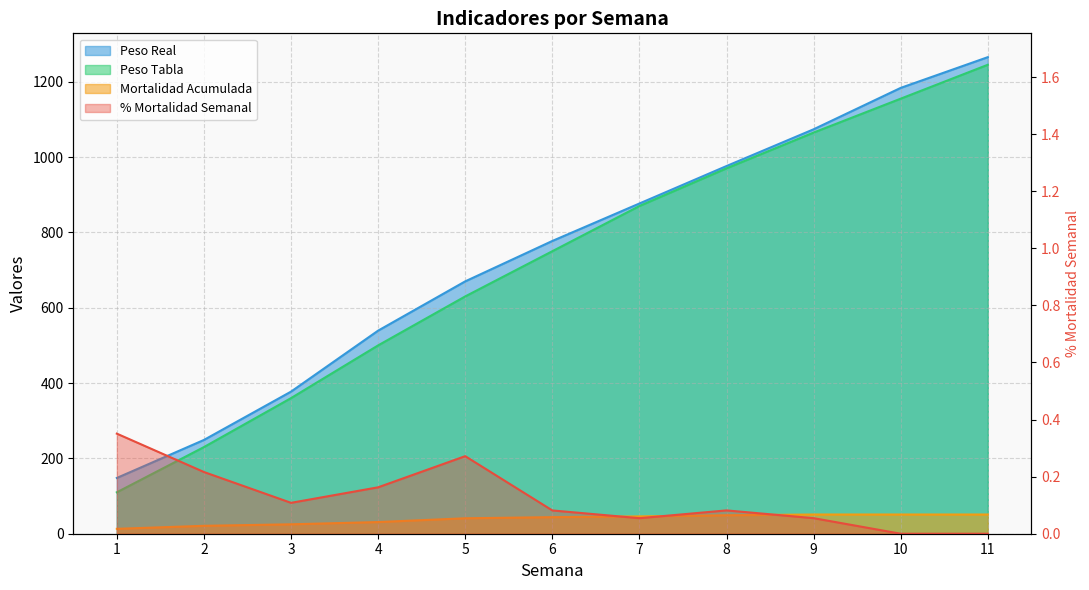

What is the value of the Peso Real point at the 2nd from the left?

249.0